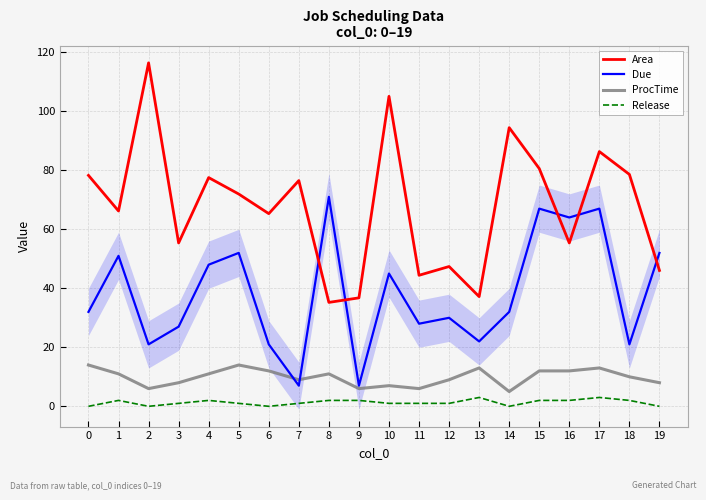

How many data points in Release are less than 1?

5